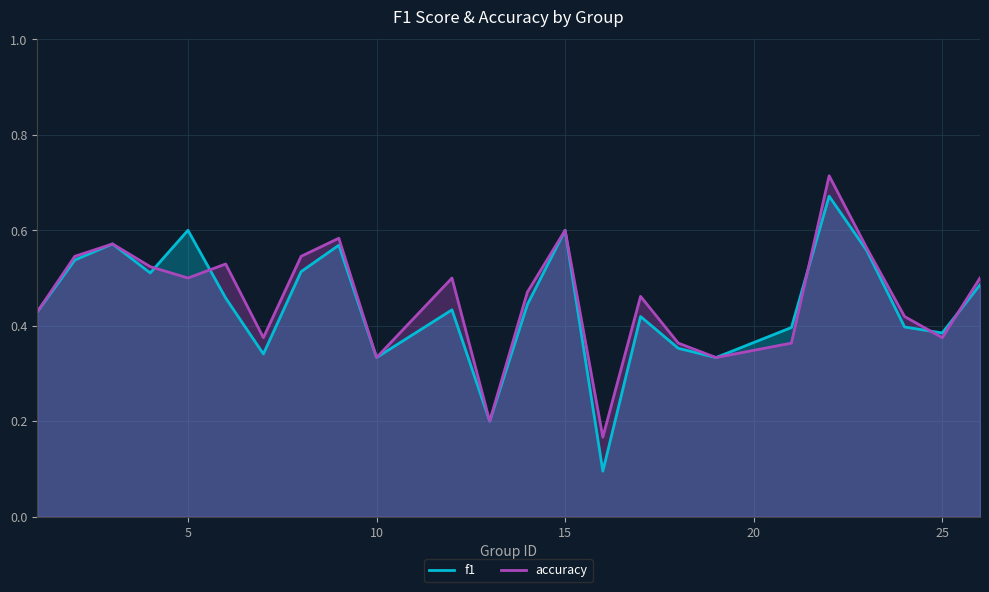

What is the minimum value for f1?

0.1